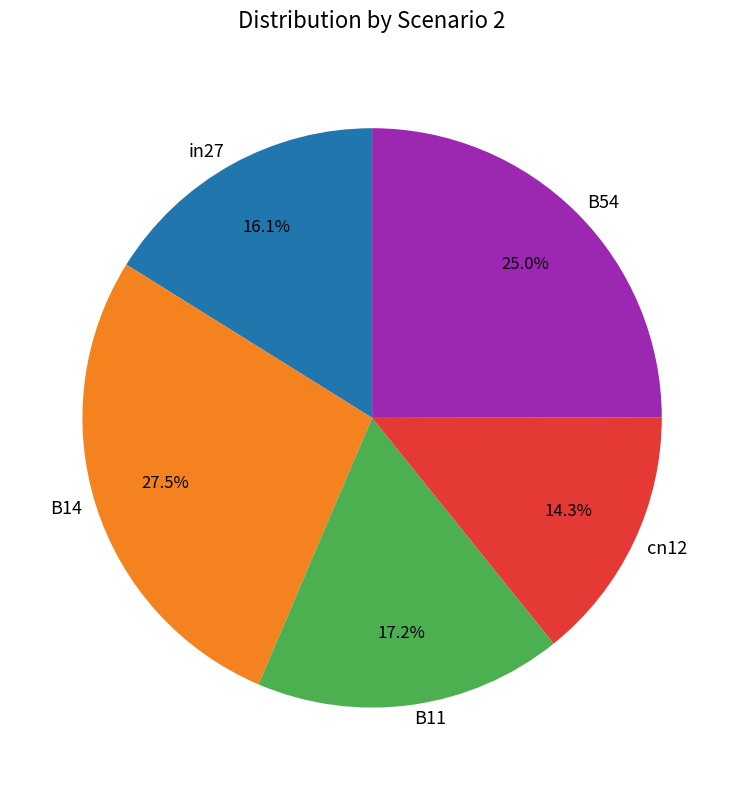

What is the smallest slice in the pie chart?

cn12